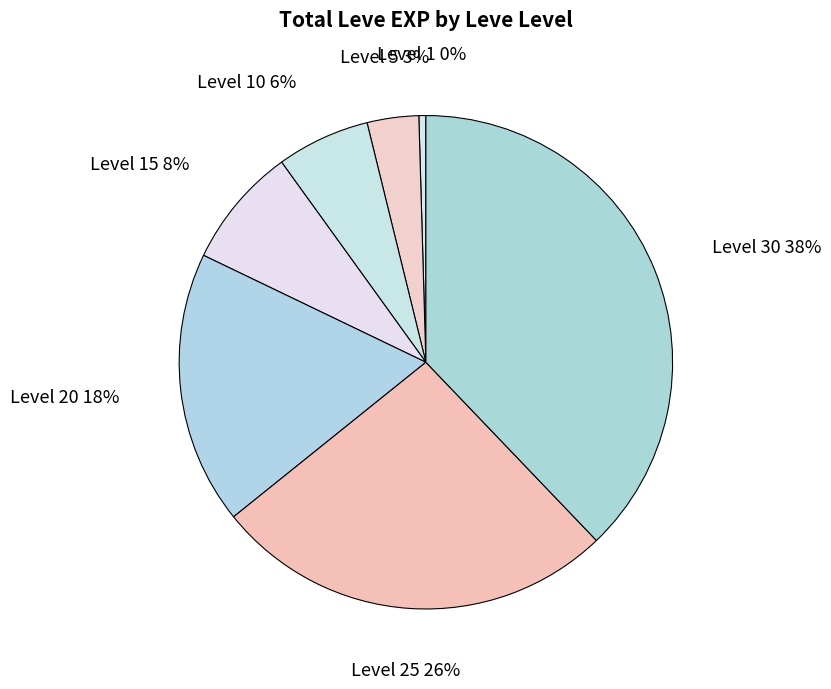

How many segments does this pie chart have?

7